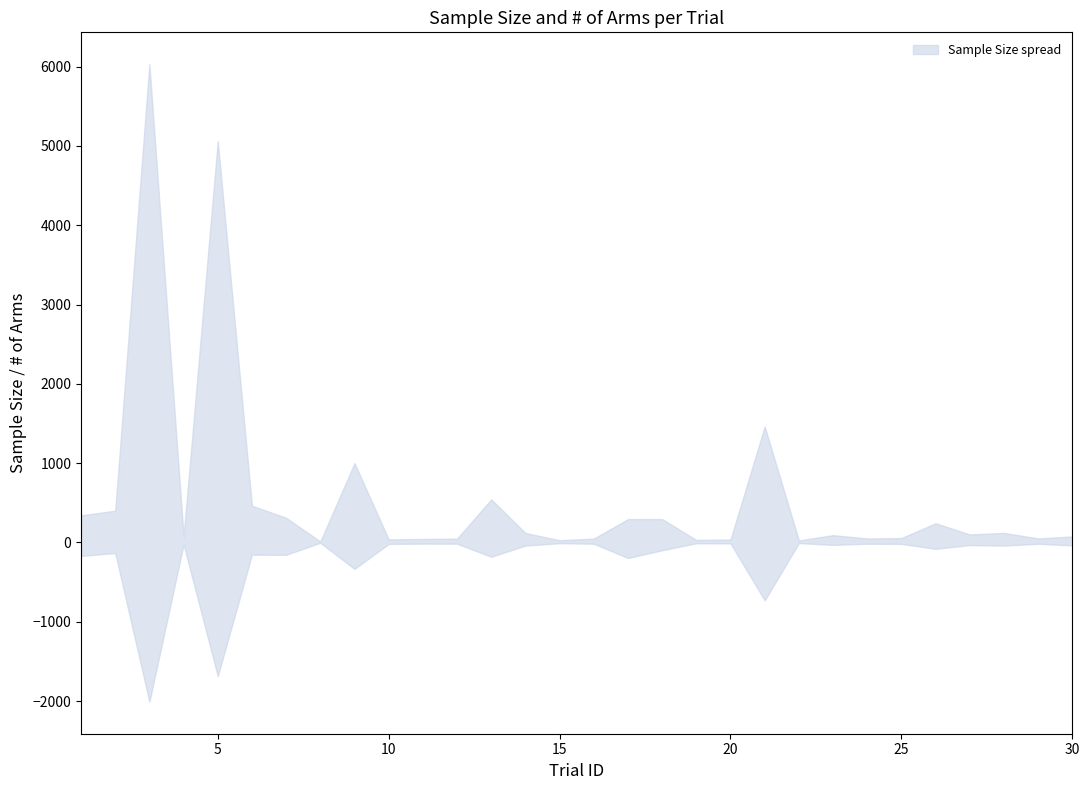

True or false: # of Arm has more than 1 interior local peaks.

True